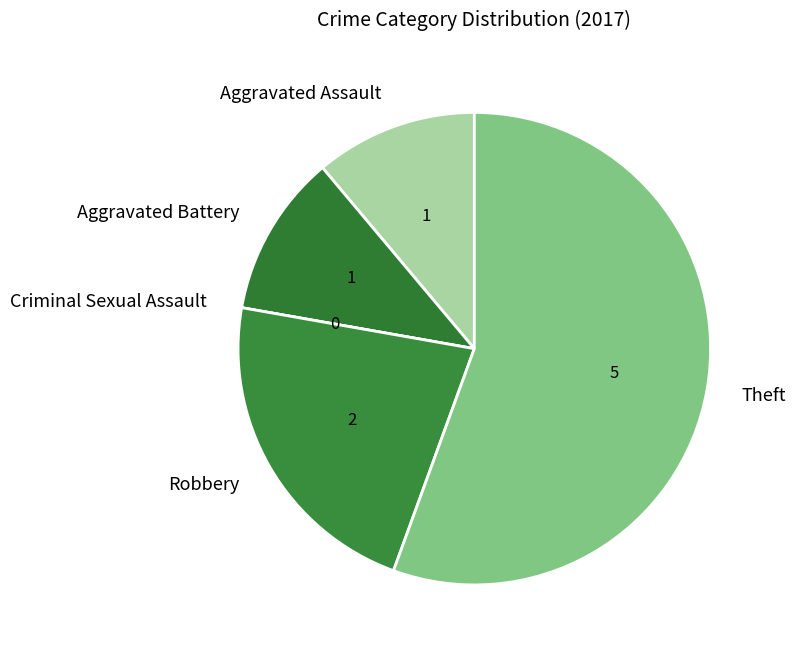

Approximately how many times larger is the value at Aggravated Battery compared to Robbery?

0.5